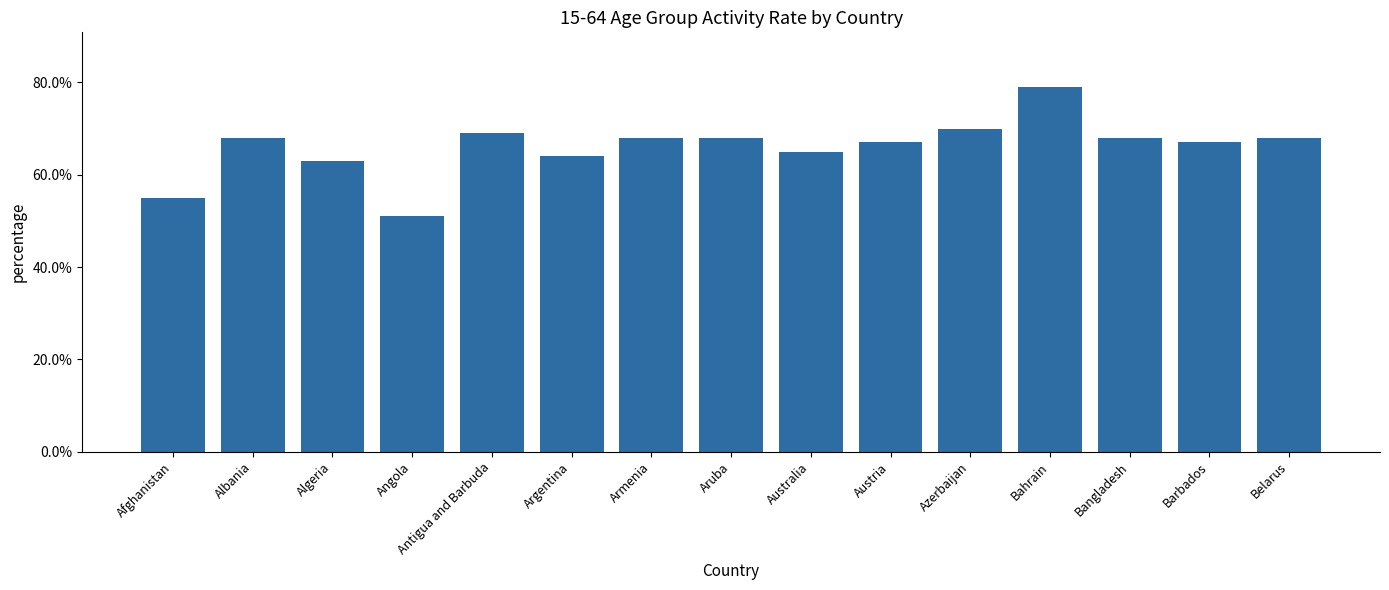

What is the label of the 1st bar from the left?

Afghanistan